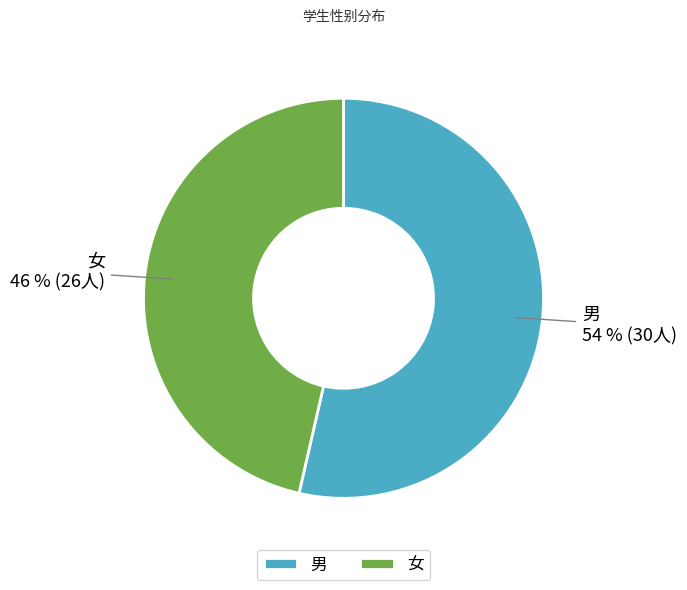

How many segments does this pie chart have?

2